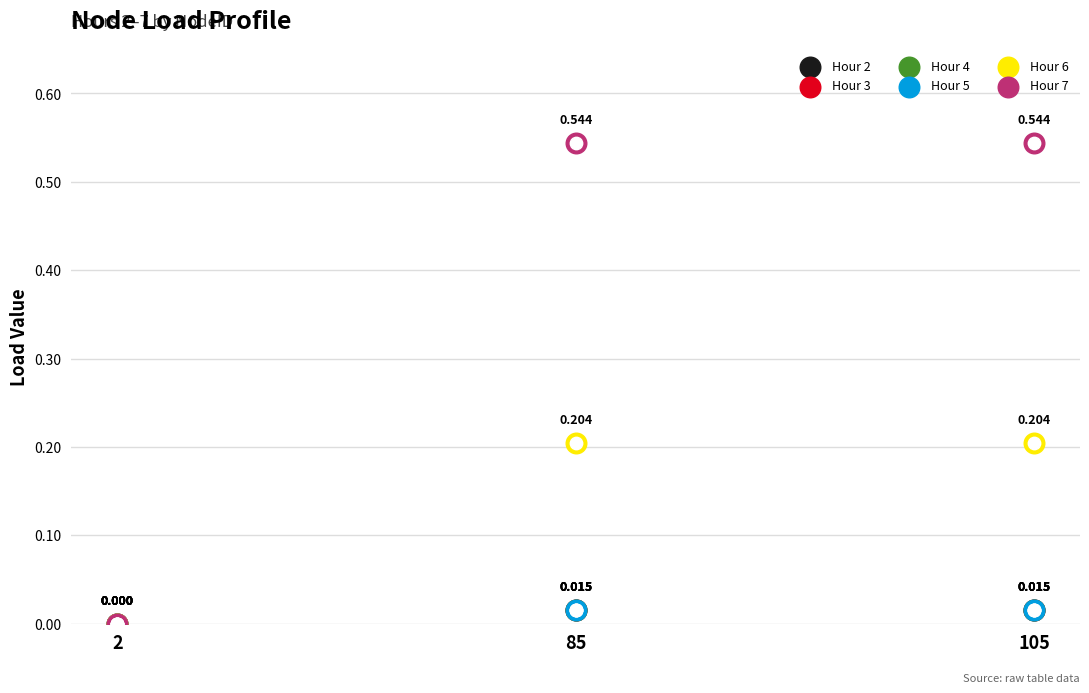

Which series has the largest total across all categories?

Hour 7